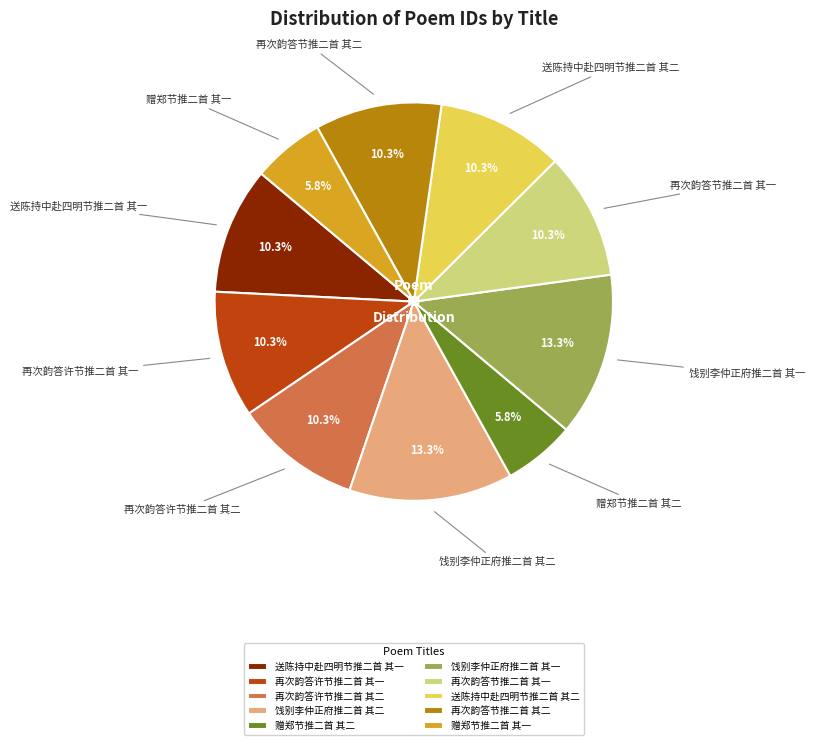

Approximately how many times larger is the value at 饯别李仲正府推二首 其一 compared to 再次韵答节推二首 其二?

1.3